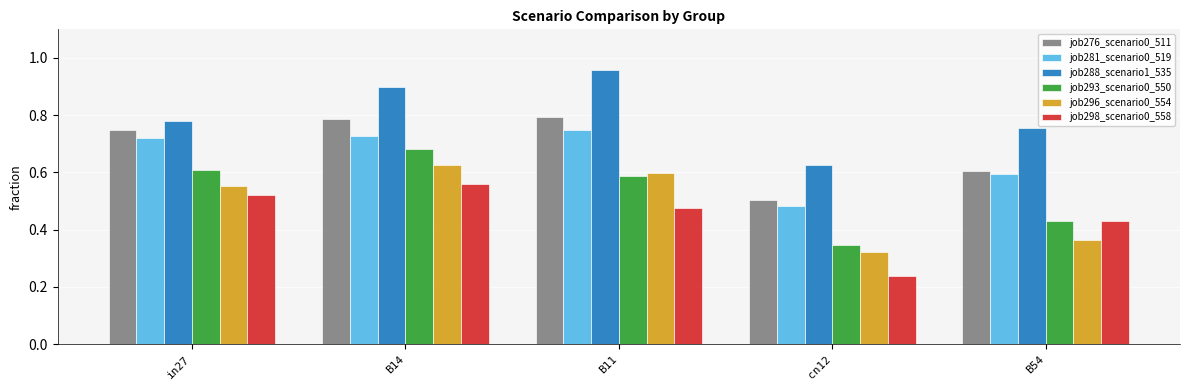

Which label corresponds to the smallest value in the chart?

cn12